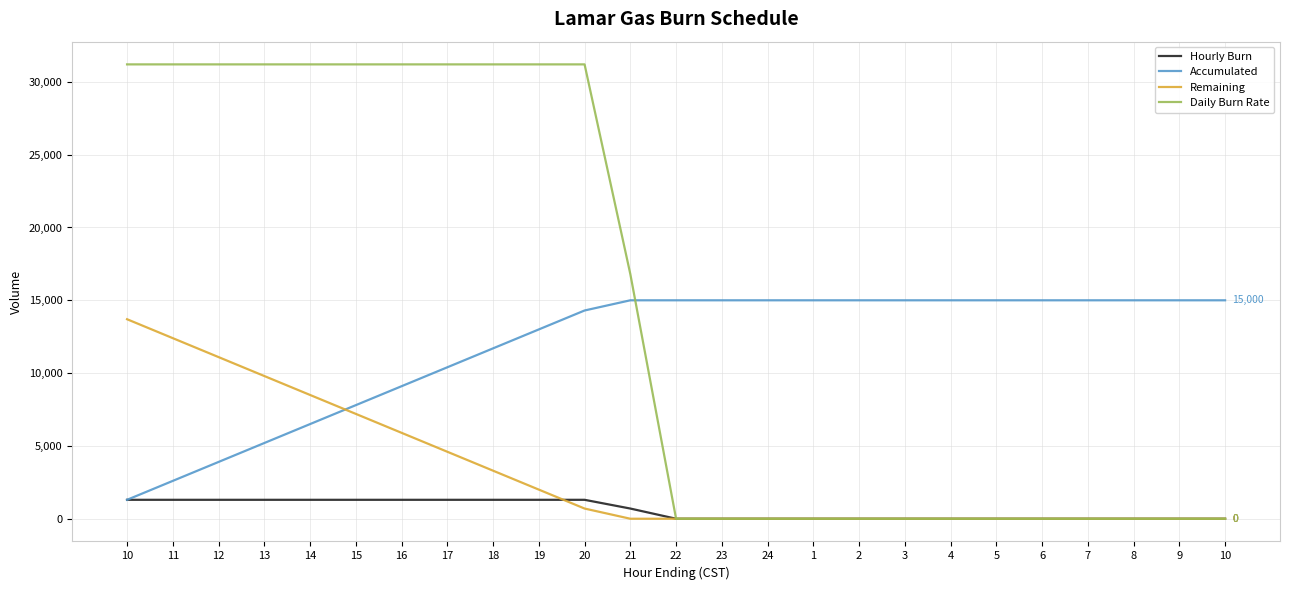

Reading left to right, extract all data points from this chart.

Hourly Burn: 10=1300	11=1300	12=1300	13=1300	14=1300	15=1300	16=1300	17=1300	18=1300	19=1300	20=1300	21=700	22=0	23=0	24=0	1=0	2=0	3=0	4=0	5=0	6=0	7=0	8=0	9=0	10=0
Accumulated: 10=1300	11=2600	12=3900	13=5200	14=6500	15=7800	16=9100	17=10400	18=11700	19=13000	20=14300	21=15000	22=15000	23=15000	24=15000	1=15000	2=15000	3=15000	4=15000	5=15000	6=15000	7=15000	8=15000	9=15000	10=15000
Remaining: 10=13700	11=12400	12=11100	13=9800	14=8500	15=7200	16=5900	17=4600	18=3300	19=2000	20=700	21=0	22=0	23=0	24=0	1=0	2=0	3=0	4=0	5=0	6=0	7=0	8=0	9=0	10=0
Daily Burn Rate: 10=31200	11=31200	12=31200	13=31200	14=31200	15=31200	16=31200	17=31200	18=31200	19=31200	20=31200	21=16800	22=0	23=0	24=0	1=0	2=0	3=0	4=0	5=0	6=0	7=0	8=0	9=0	10=0